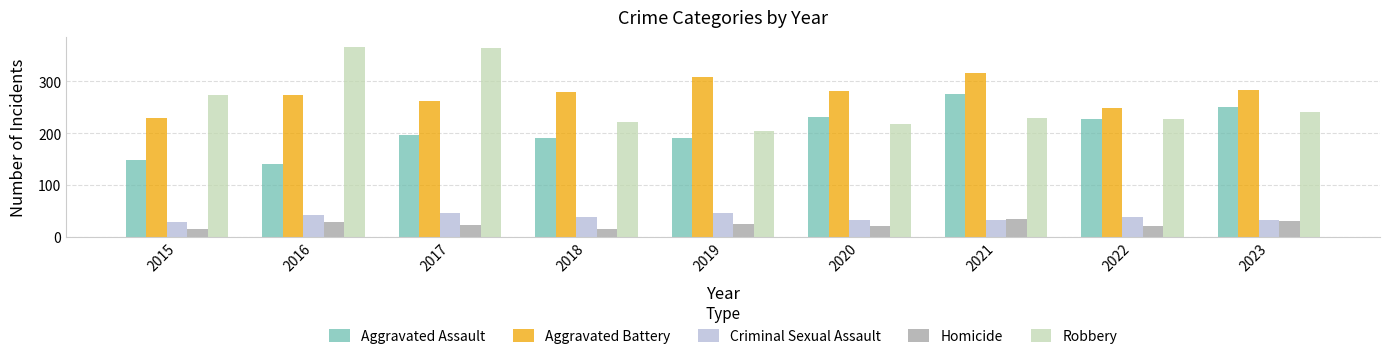

What is the sum of all Criminal Sexual Assault values?

339